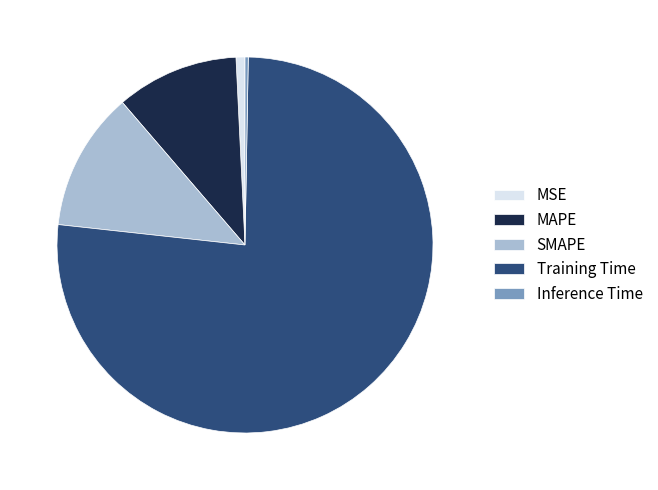

Combined, do MAPE and Training Time account for over 50%?

Yes